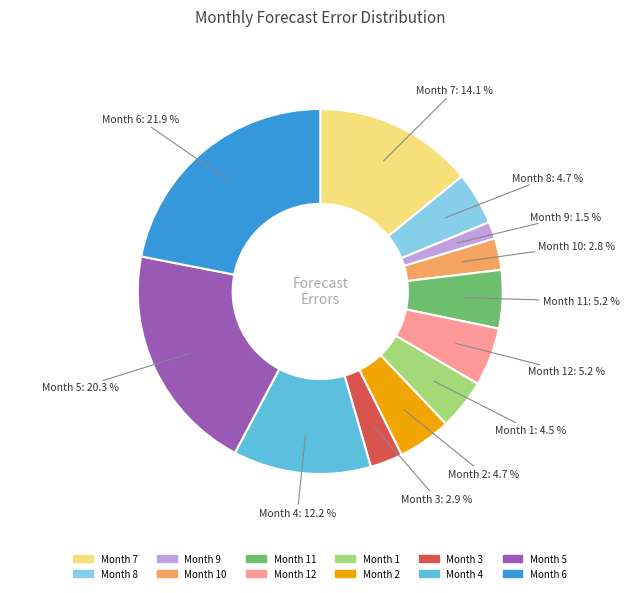

Does any single category account for the majority?

No